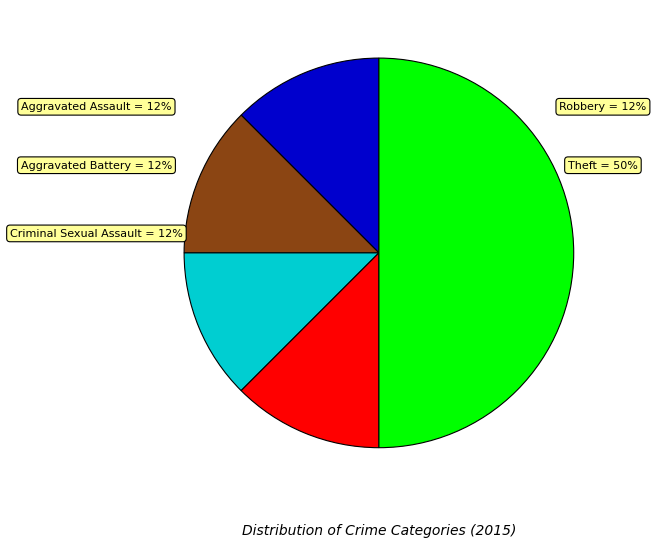

To the nearest percent, what portion does Theft represent?

50%